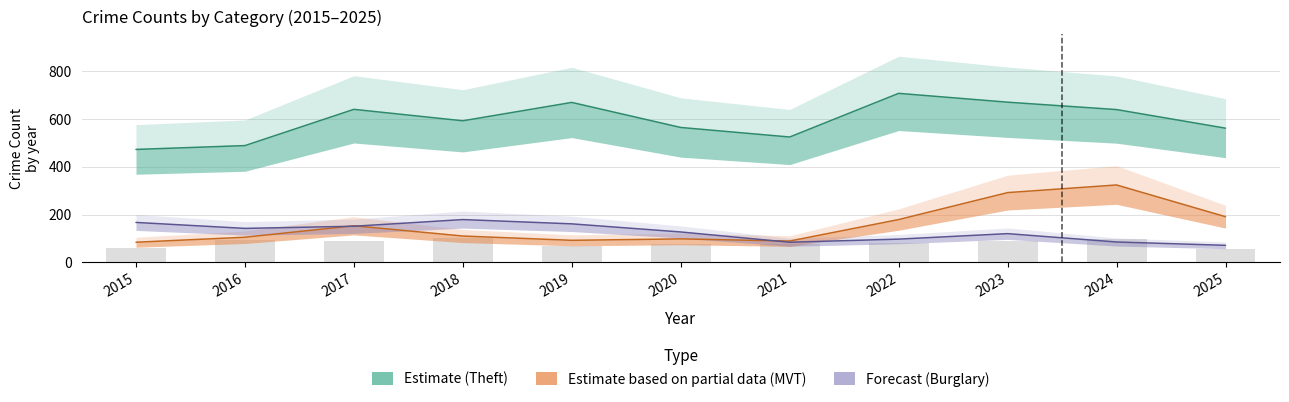

Between 2016 and 2022, which series saw the biggest shift?

Theft